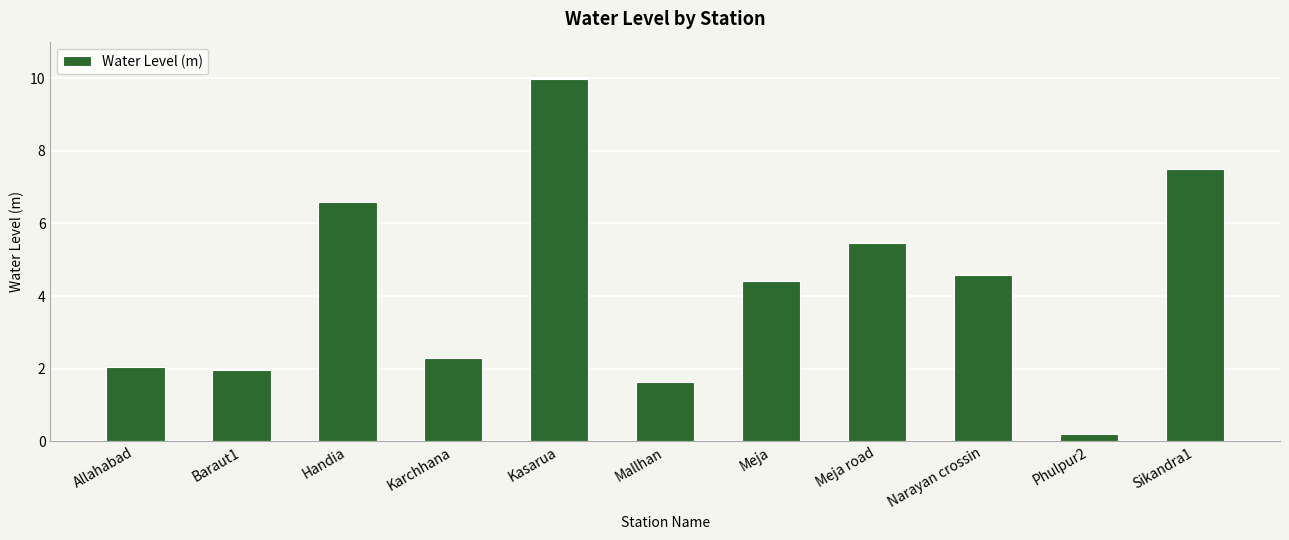

What is the ratio of the value at Kasarua to the value at Meja road?

1.8